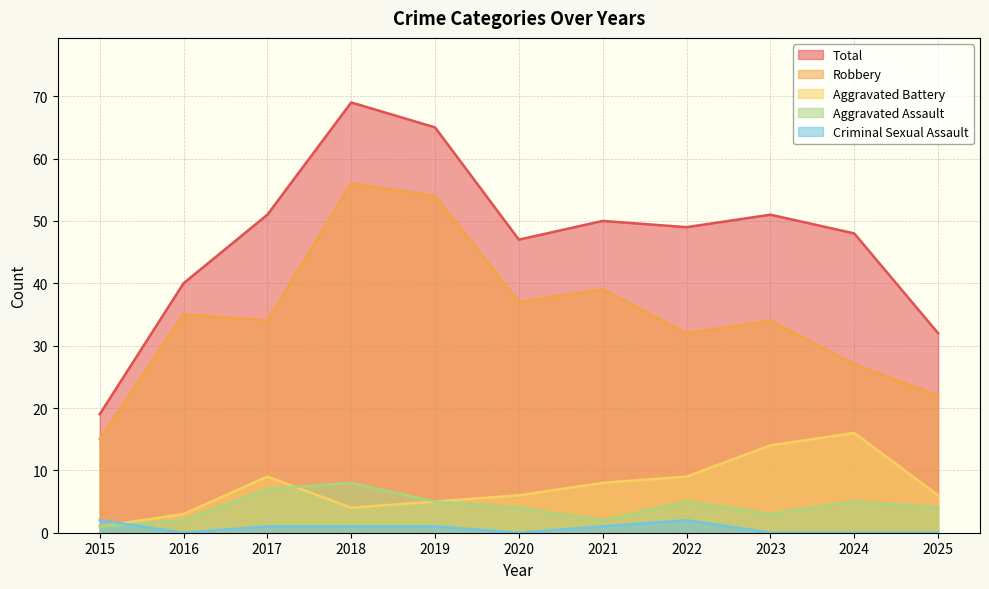

True or false: Robbery has a value of 16 at 2021.

False